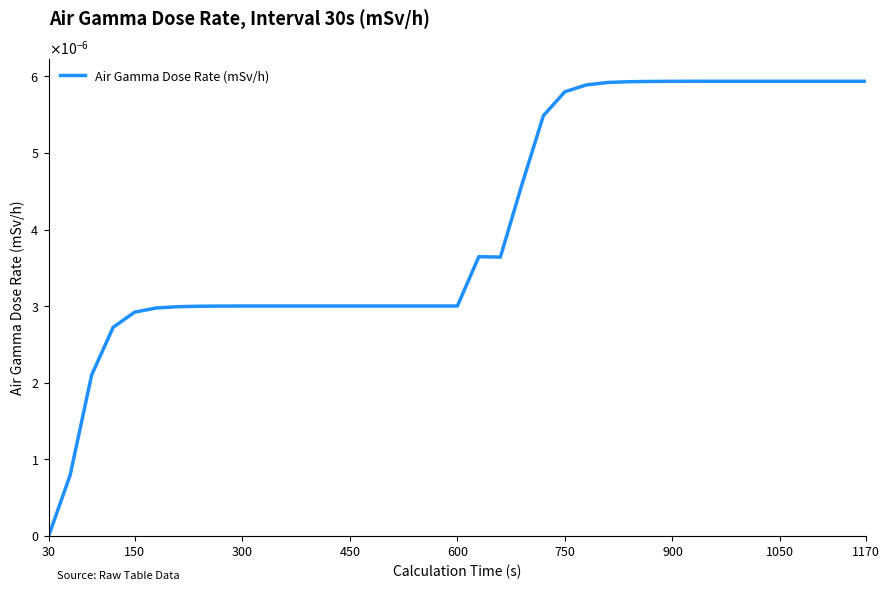

Does the chart display data point markers on the line(s)?

No